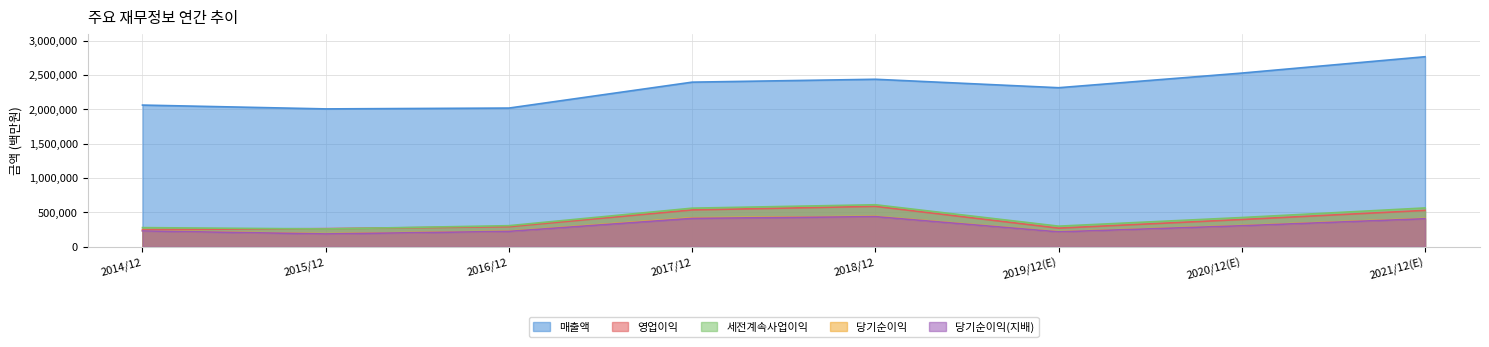

Reading left to right, transcribe all the data shown in this chart.

매출액: 2014/12=2062060	2015/12=2006535	2016/12=2018667	2017/12=2395754	2018/12=2437714	2019/12(E)=2314725	2020/12(E)=2527738	2021/12(E)=2765706
영업이익: 2014/12=250251	2015/12=264134	2016/12=292407	2017/12=536450	2018/12=588867	2019/12(E)=271526	2020/12(E)=396877	2021/12(E)=529840
세전계속사업이익: 2014/12=278750	2015/12=259610	2016/12=307137	2017/12=561960	2018/12=611600	2019/12(E)=300100	2020/12(E)=425472	2021/12(E)=565159
당기순이익: 2014/12=233944	2015/12=190601	2016/12=227261	2017/12=421867	2018/12=443449	2019/12(E)=219616	2020/12(E)=309790	2021/12(E)=413080
당기순이익(지배): 2014/12=230825	2015/12=186946	2016/12=224157	2017/12=413446	2018/12=438909	2019/12(E)=217026	2020/12(E)=306028	2021/12(E)=408159